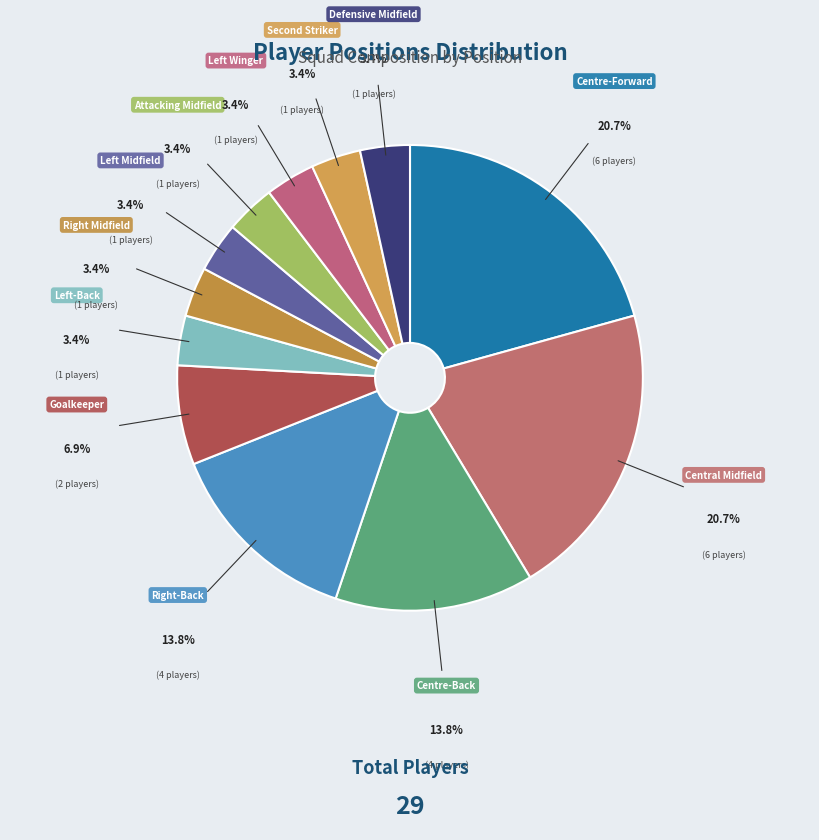

How many slices are in this pie chart?

12